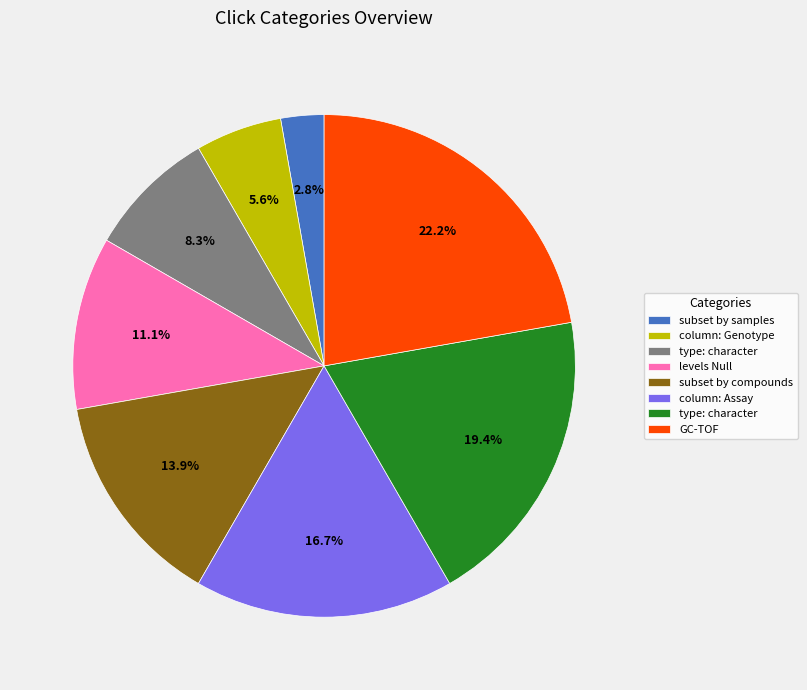

Is there a majority slice in this chart?

No